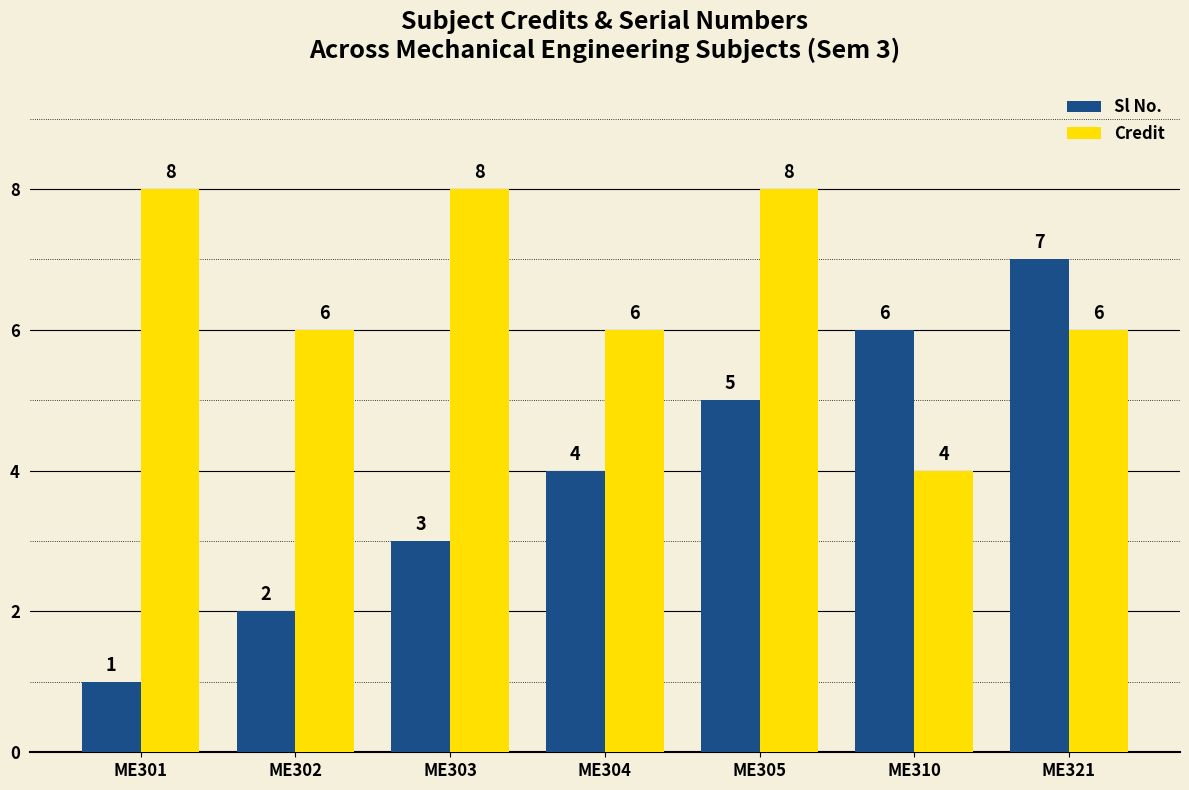

Which series has the widest spread of values?

Sl No.